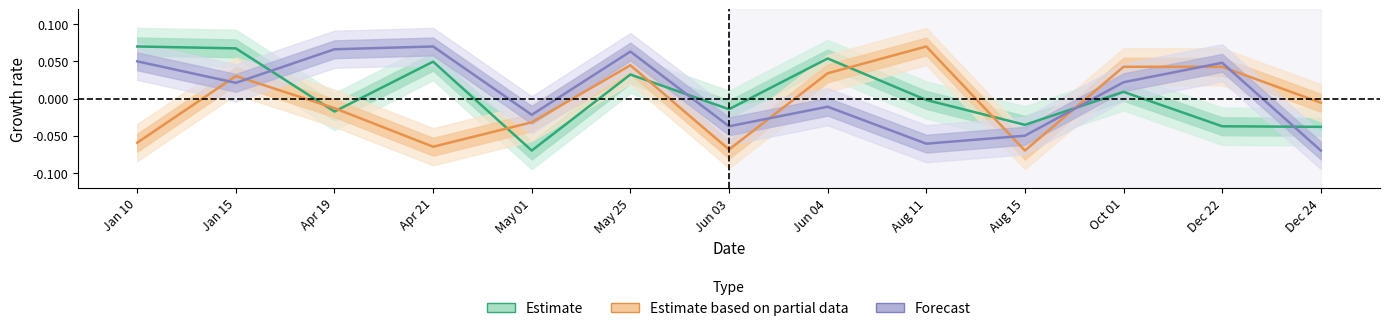

Does the chart have visible grid lines?

No